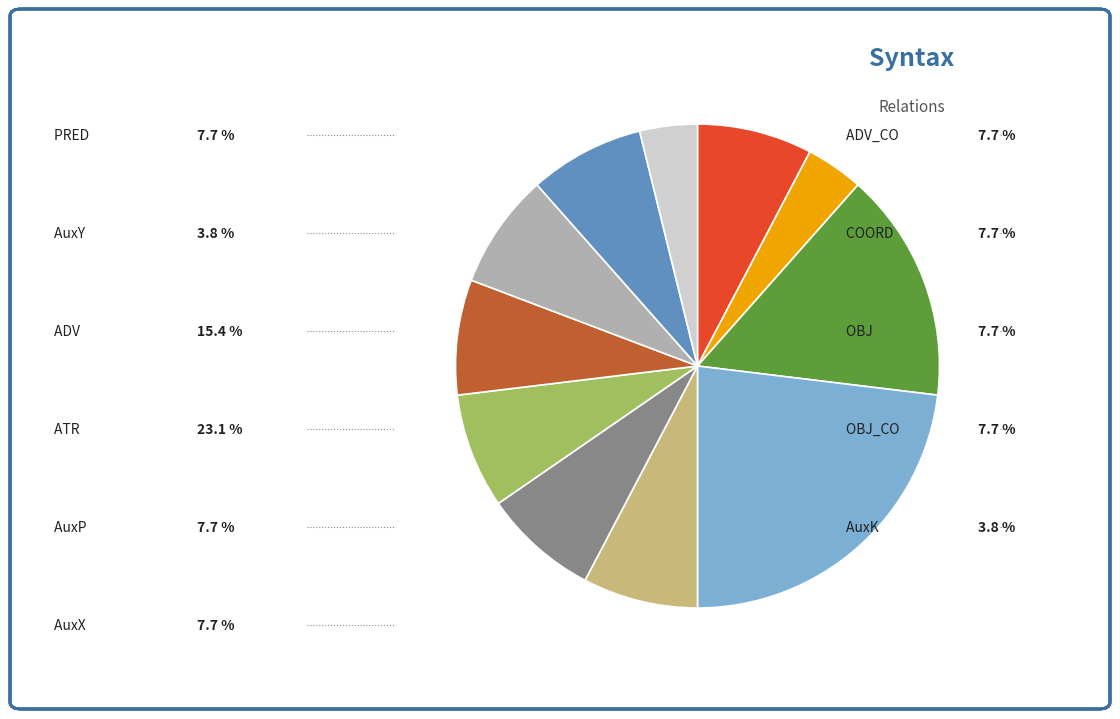

Does any single category account for the majority?

No